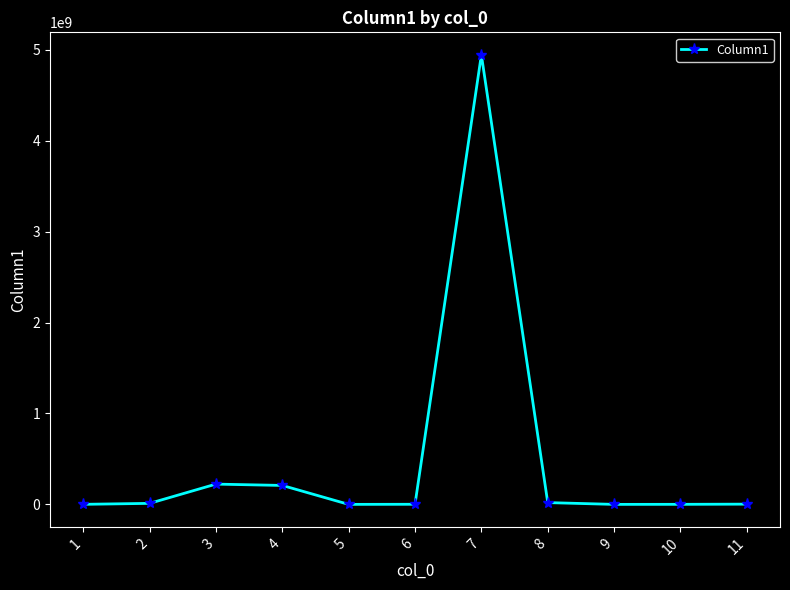

True or false: there are more than 0 points higher than both neighbors.

True